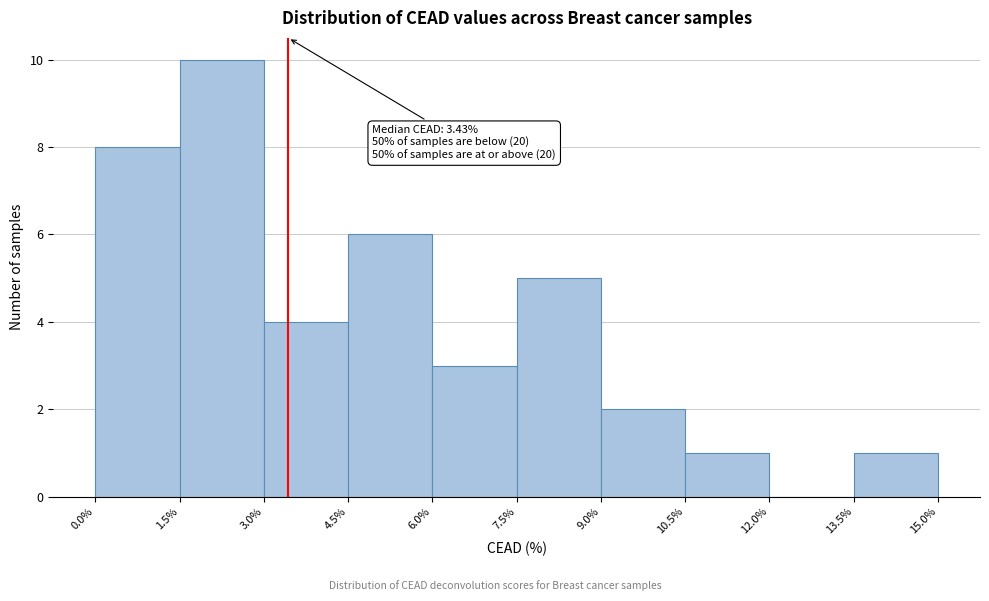

Over which range of the x-axis is the bar tallest?

1.5% to 3.0%